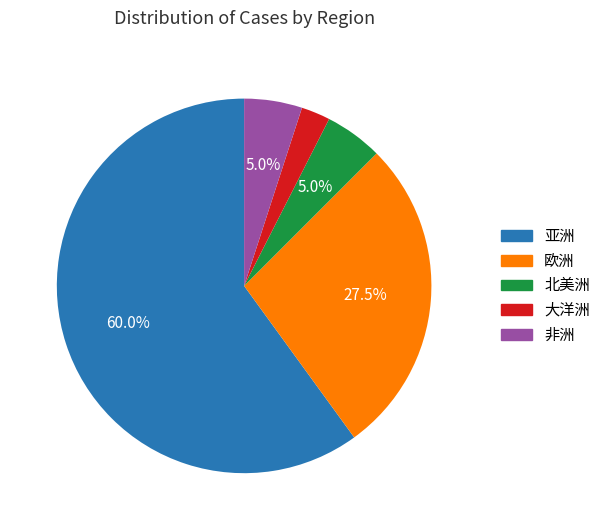

What percentage do 亚洲 and 非洲 together represent?

65.0%